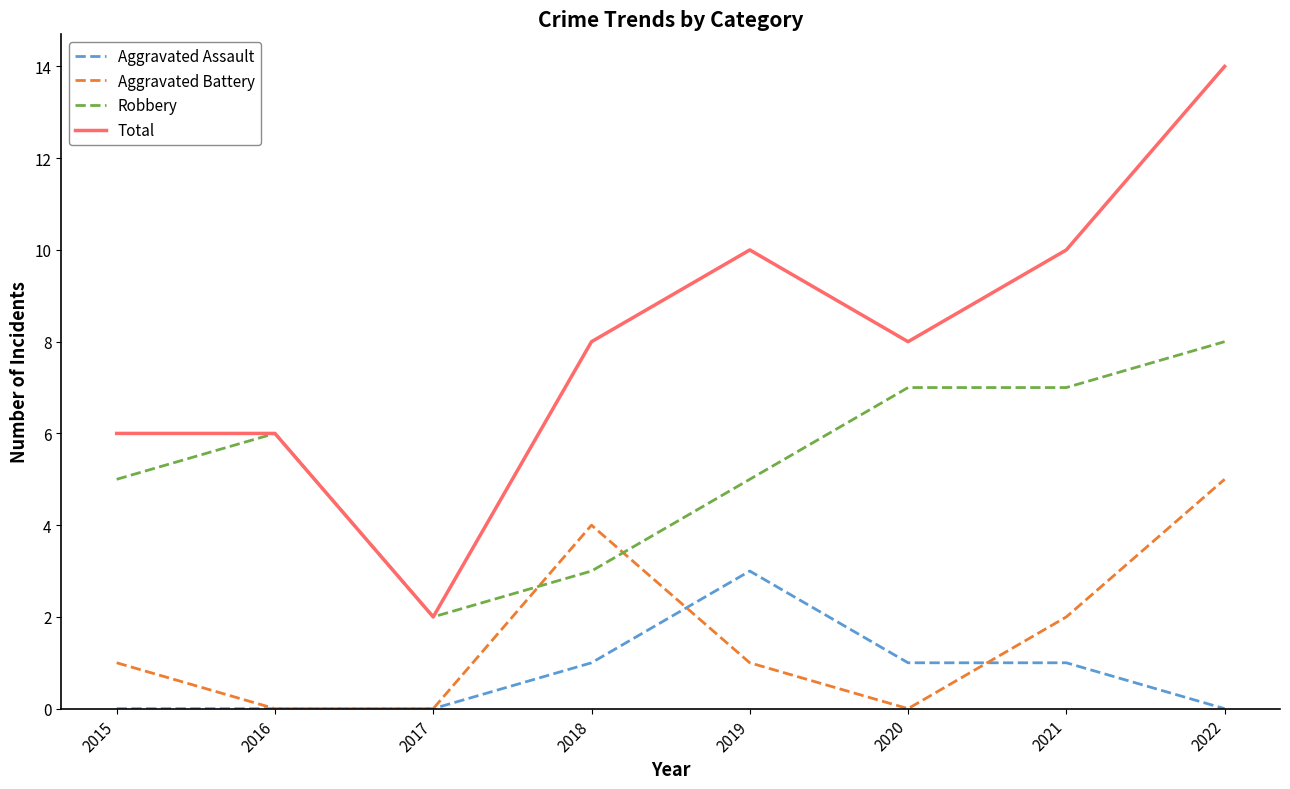

Which series changed the most between 2015 and 2022?

Total